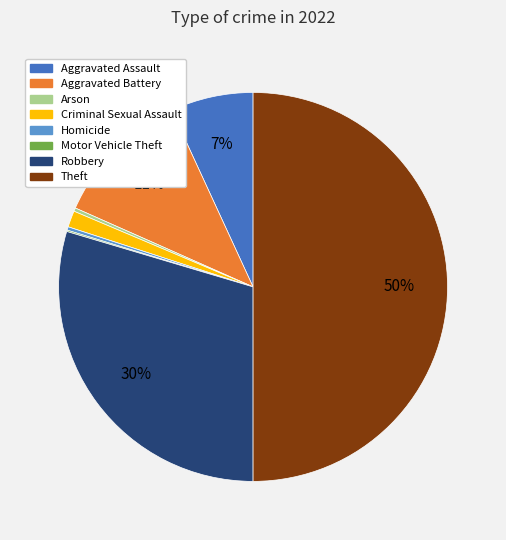

To the nearest percent, what is the average slice percentage?

12%